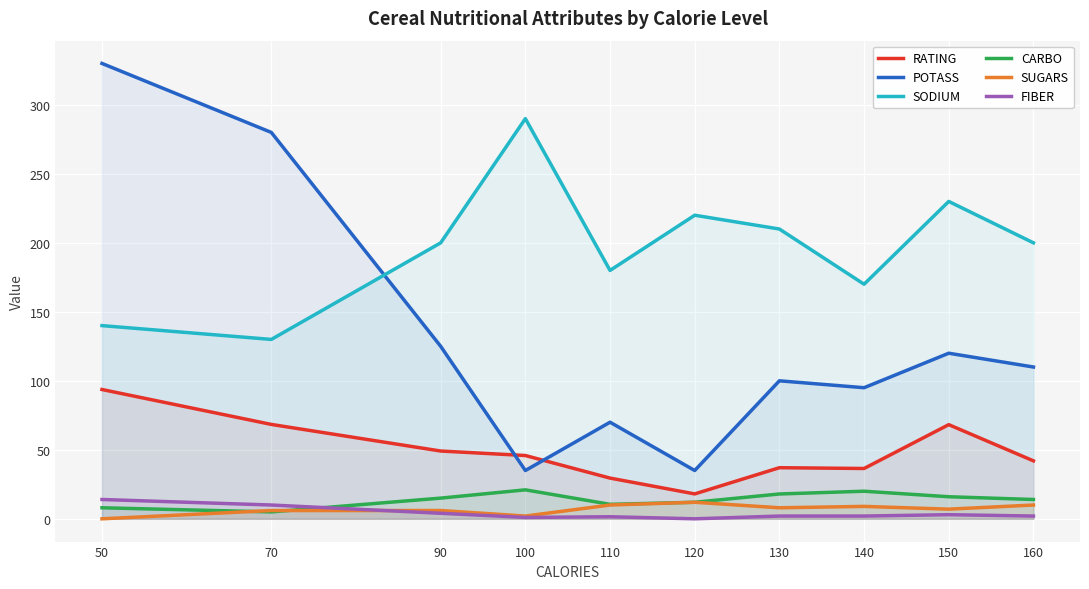

Where does the SUGARS series first go above 8?

110